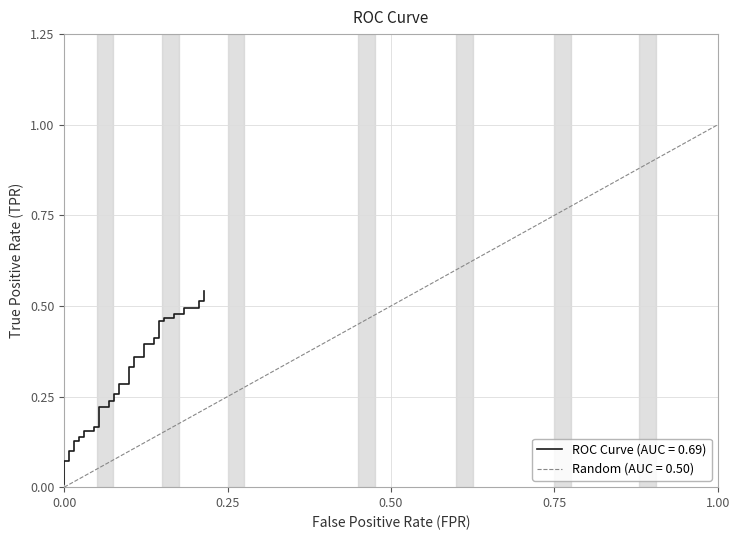

What is the difference between the maximum and minimum values?

0.5